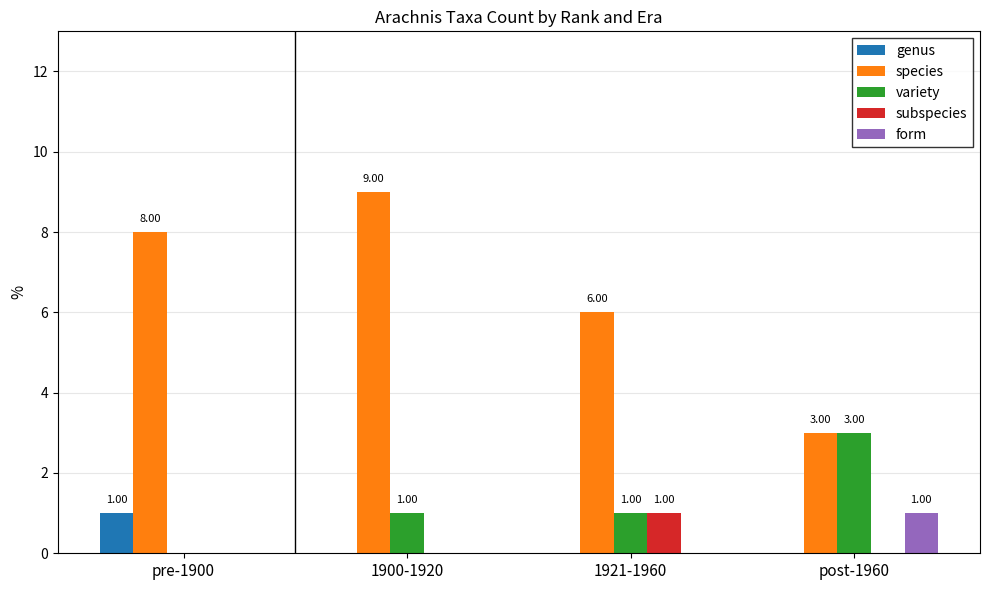

At which category is the sum across all series the highest?

1900-1920